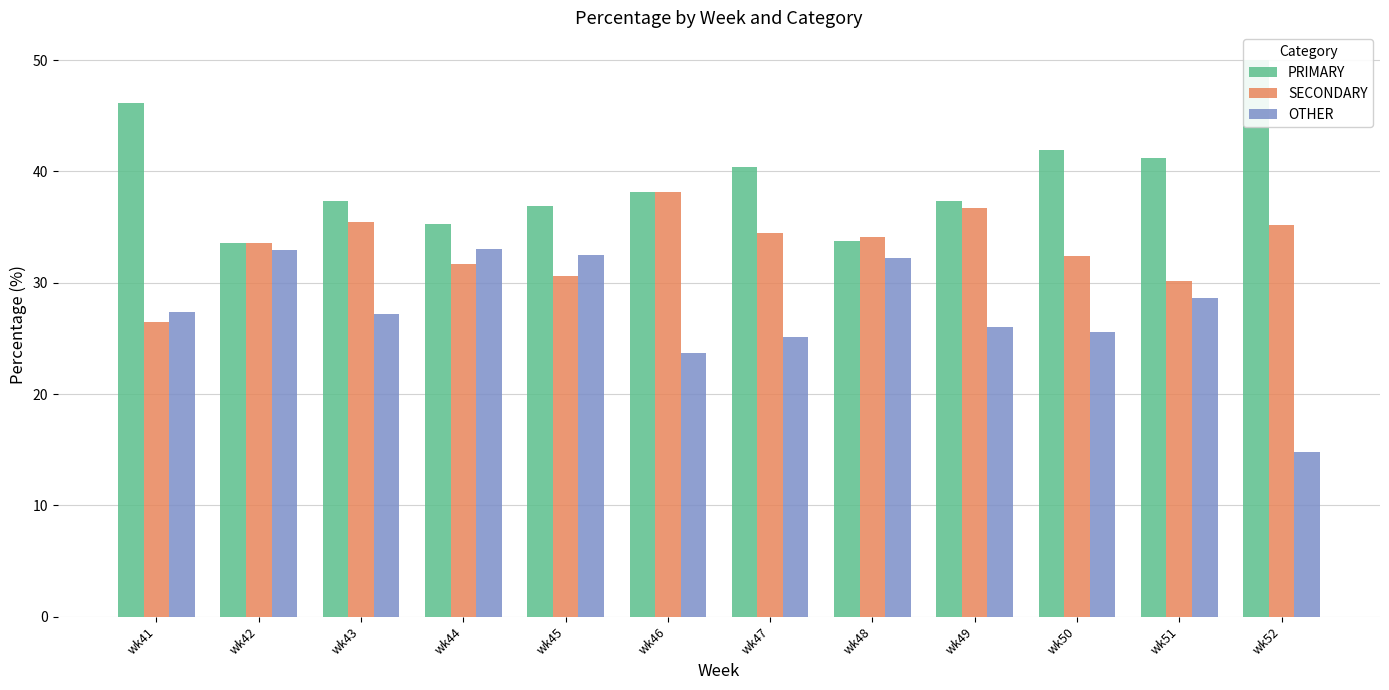

List the series in order of their peak value, lowest first.

OTHER, SECONDARY, PRIMARY